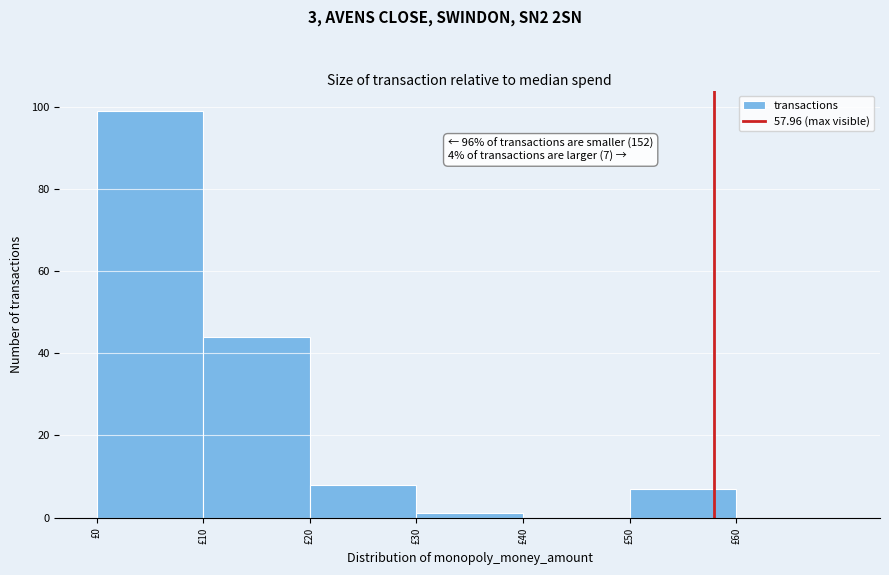

Over which range of the x-axis is the bar tallest?

0 to 10